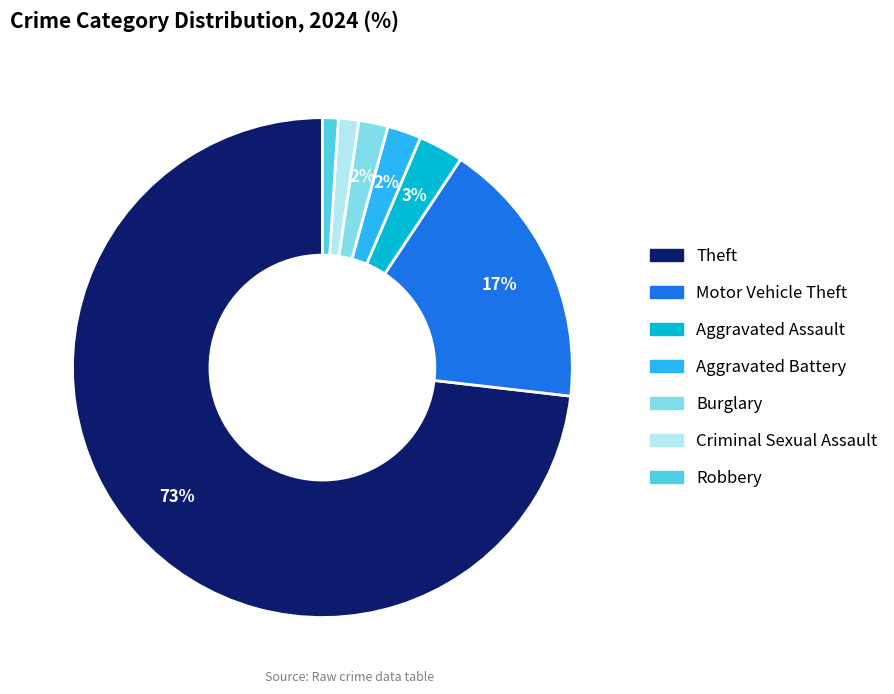

To the nearest percent, what is the average slice percentage?

14%